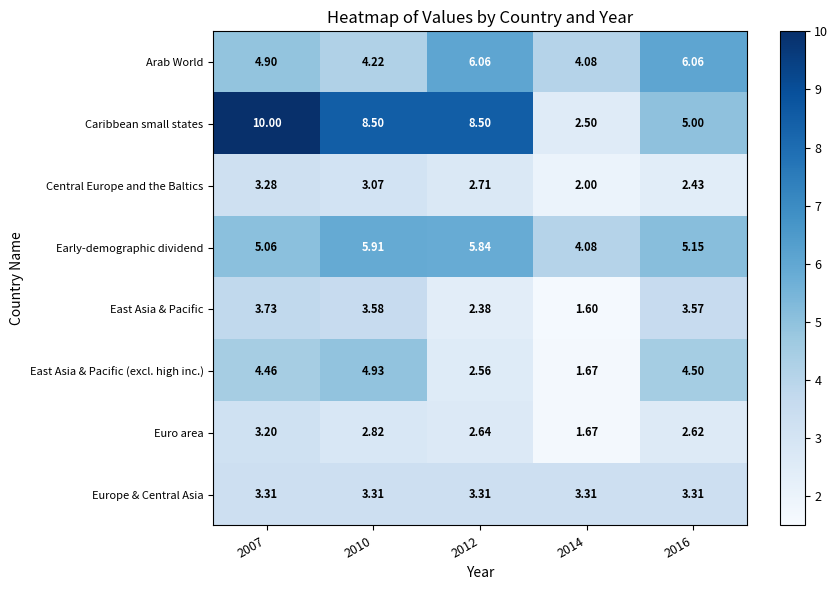

At 2016, list the series in order from smallest to largest.

Central Europe and the Baltics, Euro area, Europe & Central Asia, East Asia & Pacific, East Asia & Pacific (excl. high inc.), Caribbean small states, Early-demographic dividend, Arab World